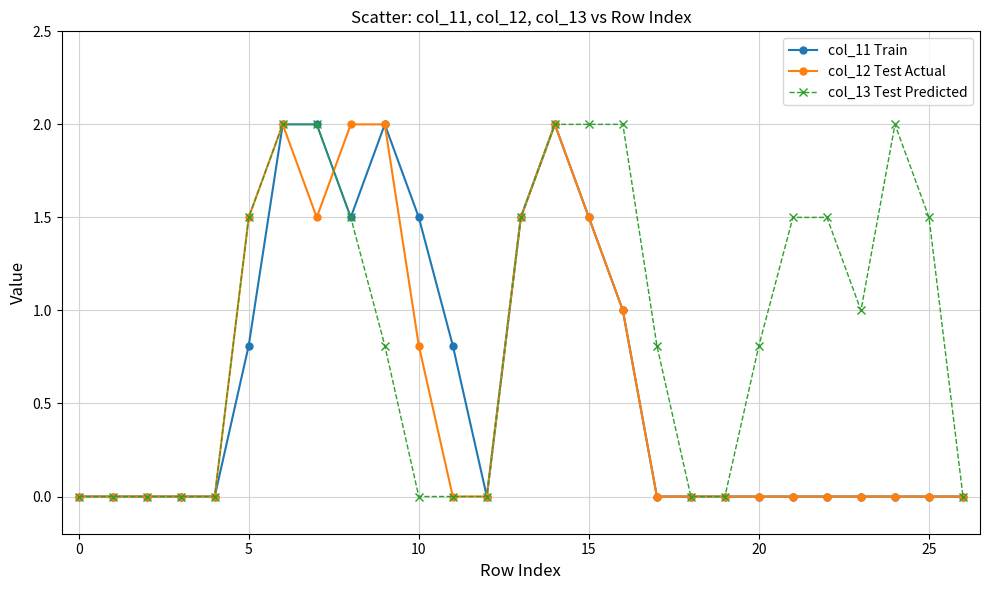

What is the value of the col_13 Test Predicted point at the 22nd from the left?

1.5